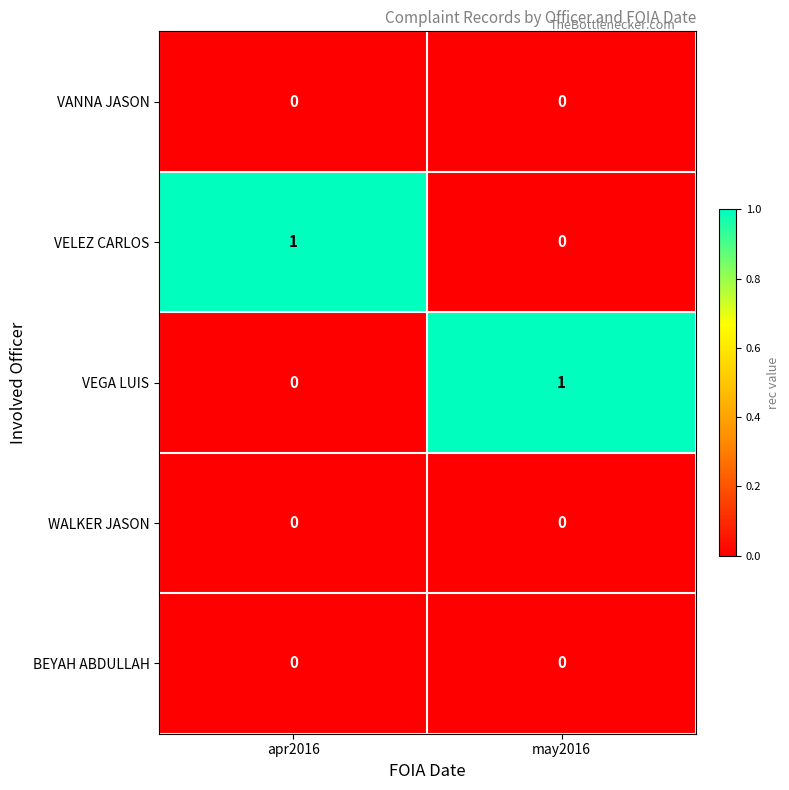

At which label does VELEZ CARLOS reach its minimum?

may2016